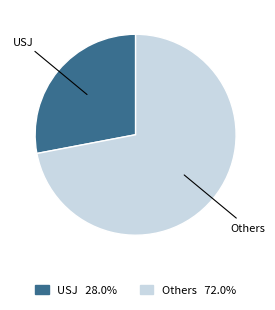

How many slices are in this pie chart?

2